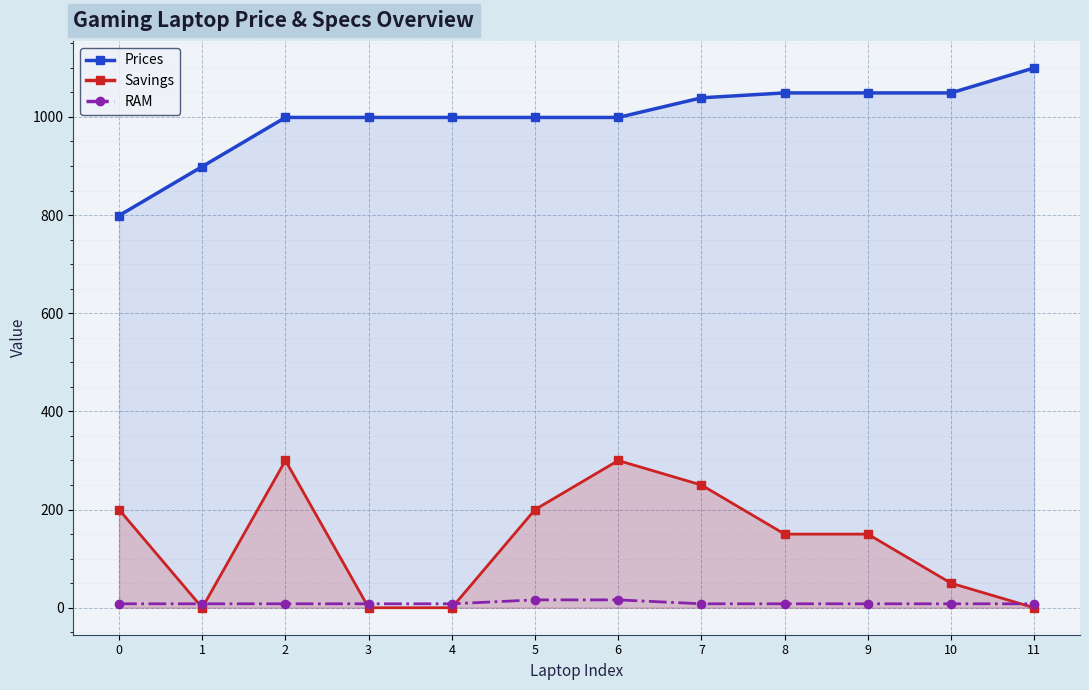

How many lines are shown in the chart?

3